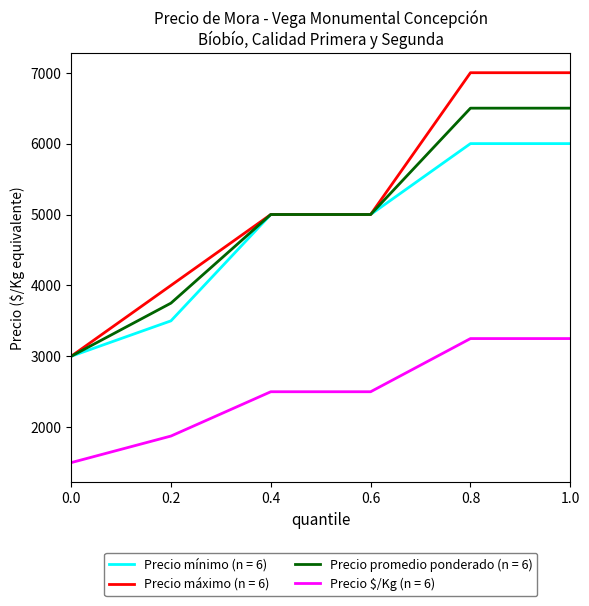

True or false: Precio $/Kg (n = 6) and Precio máximo (n = 6) cross at least once.

False